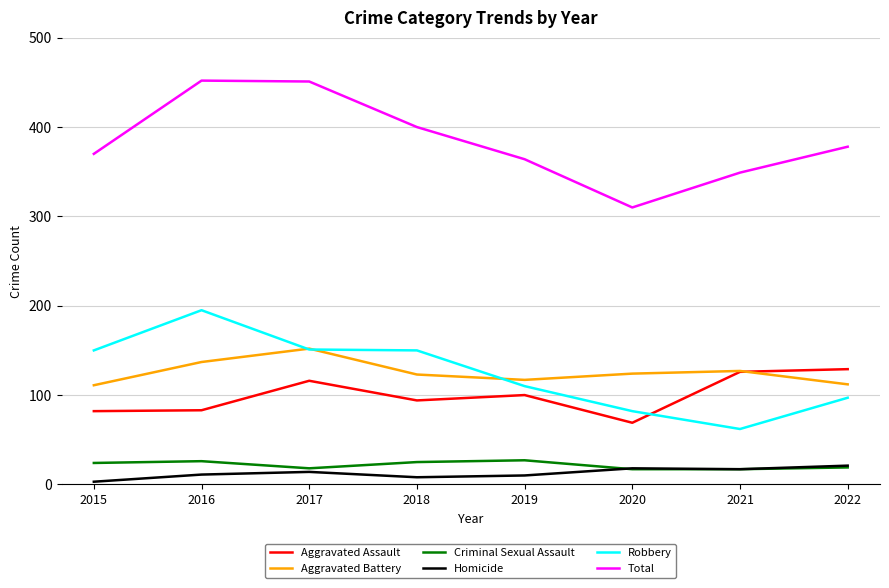

The value of Aggravated Assault at 2018 is 38. True or false?

False